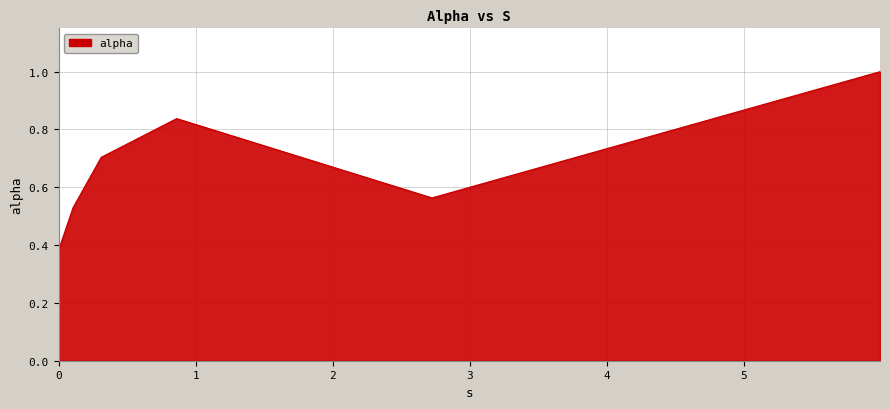

What is the greatest value displayed?

1.0